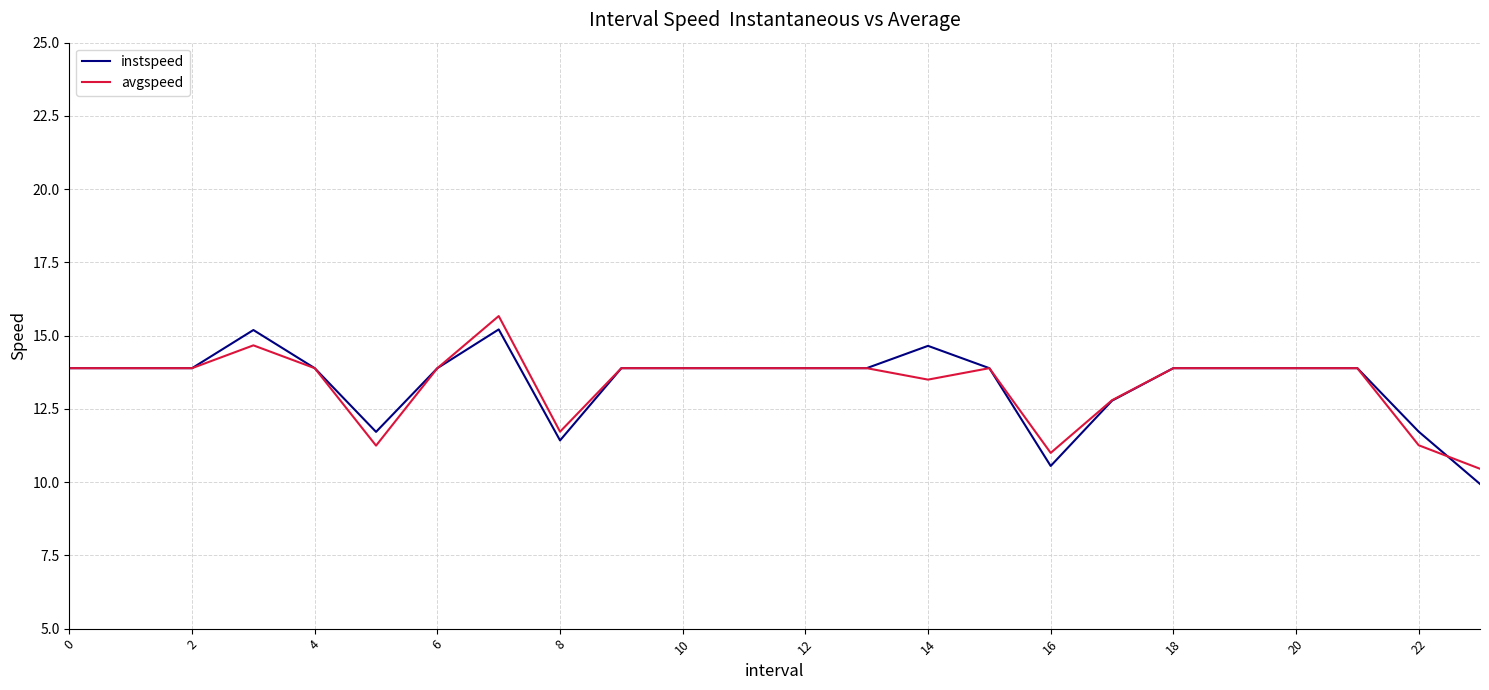

What is the average value of the instspeed series?

13.4